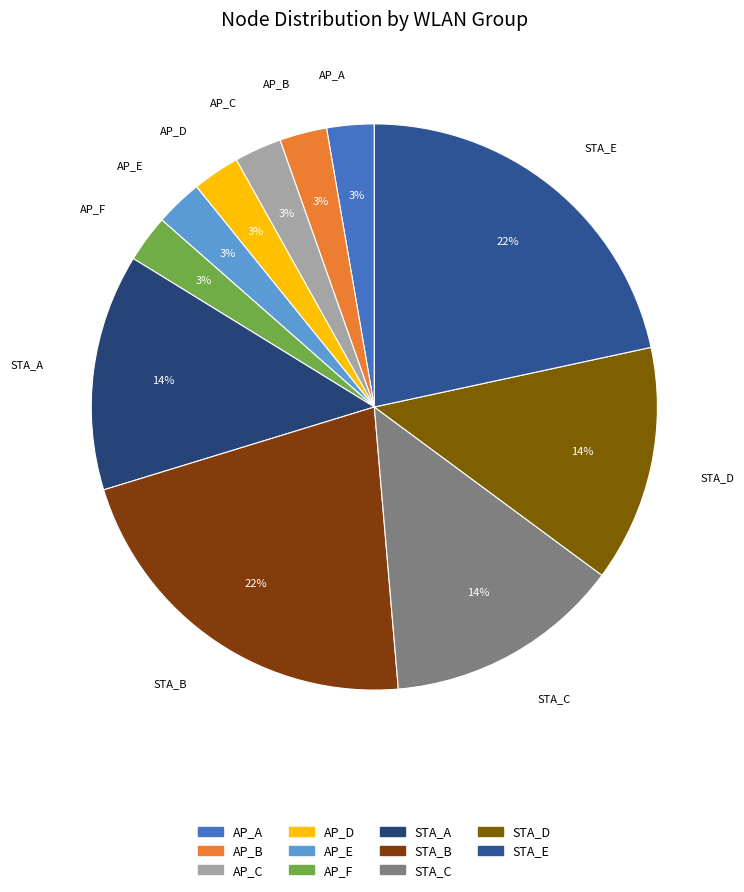

Do STA_E and AP_C together represent more than half of the pie?

No